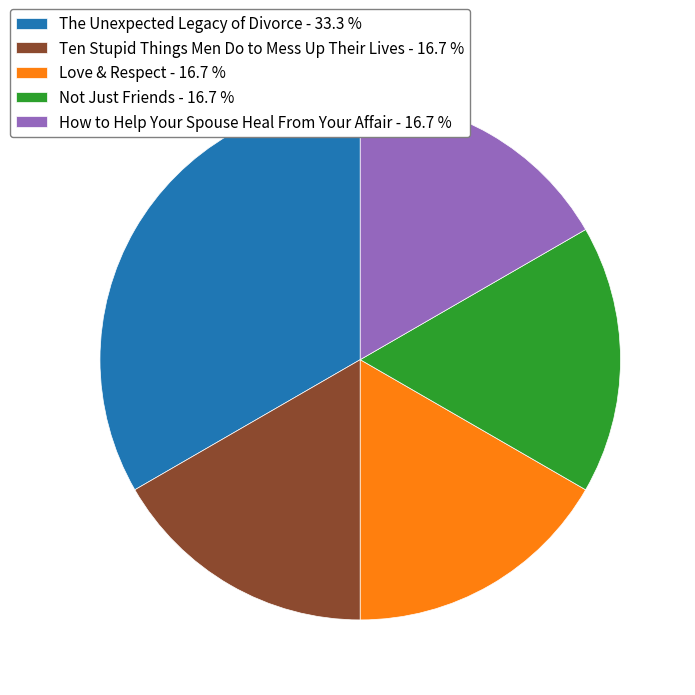

Approximately how many times larger is the value at Ten Stupid Things Men Do to Mess Up Their Lives compared to The Unexpected Legacy of Divorce?

0.5